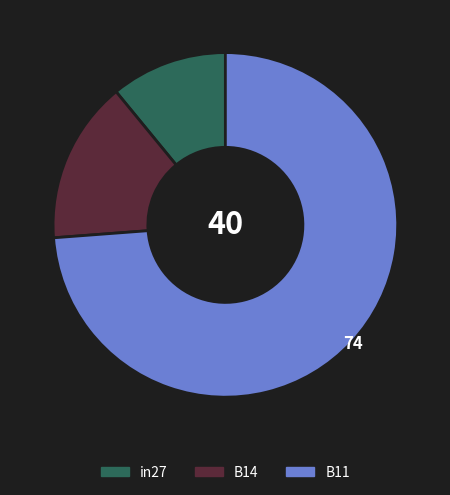

What is the largest slice in the pie chart?

B11